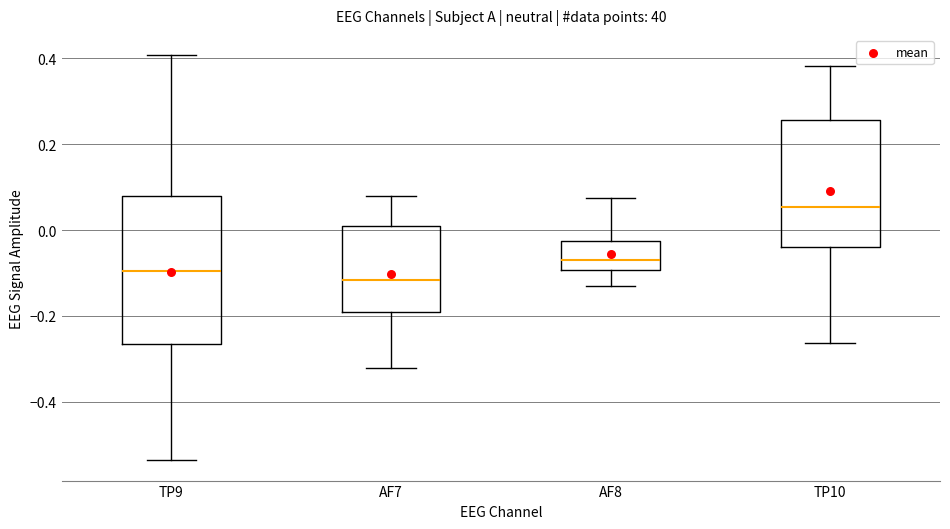

Reading left to right, transcribe this box plot: for each box, give where its median line is, the range the box spans, and where its two whiskers end, as read against the y-axis. The values are not printed on the chart, so give them approximately, as read against the axis.

TP9: median -0.10, box -0.26 to 0.08, whiskers -0.54 to 0.40
AF7: median -0.12, box -0.20 to 0.00, whiskers -0.32 to 0.08
AF8: median -0.08, box -0.10 to -0.02, whiskers -0.12 to 0.08
TP10: median 0.06, box -0.04 to 0.26, whiskers -0.26 to 0.38